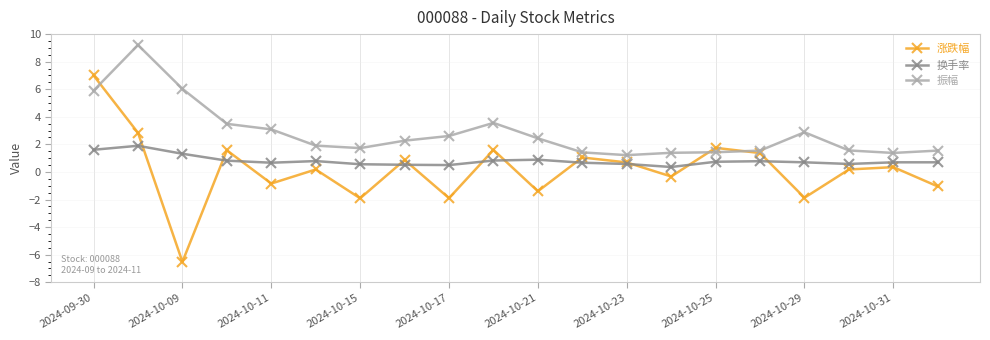

In 涨跌幅, how many points are lower than both neighbors (excluding endpoints)?

7